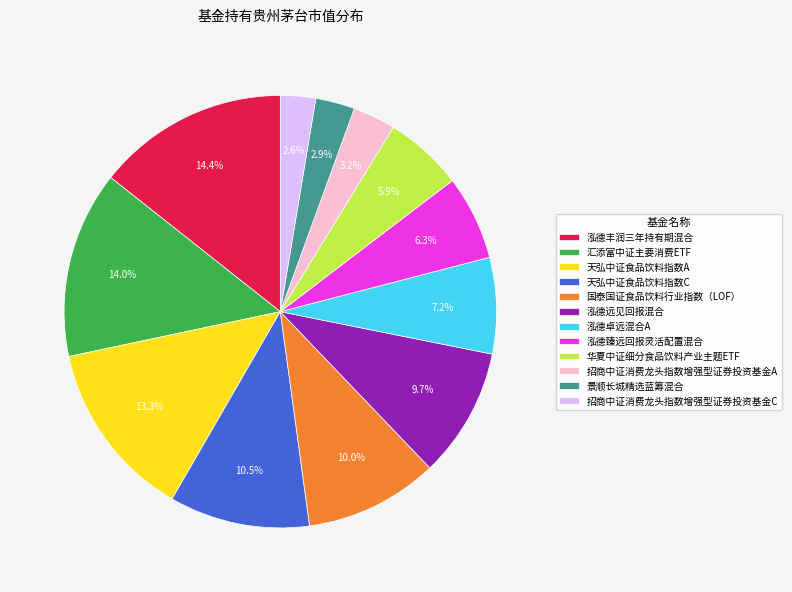

How many segments does this pie chart have?

12